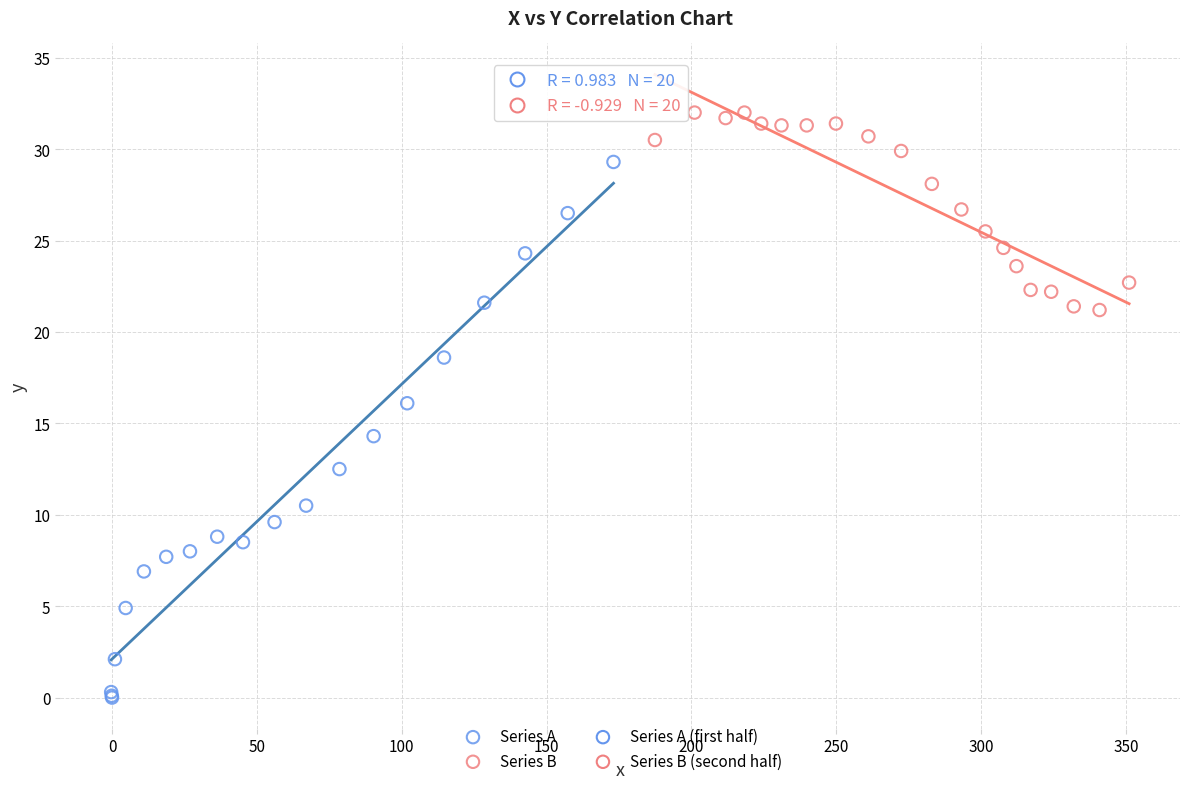

Which series has the largest Y range (max minus min)?

Series A